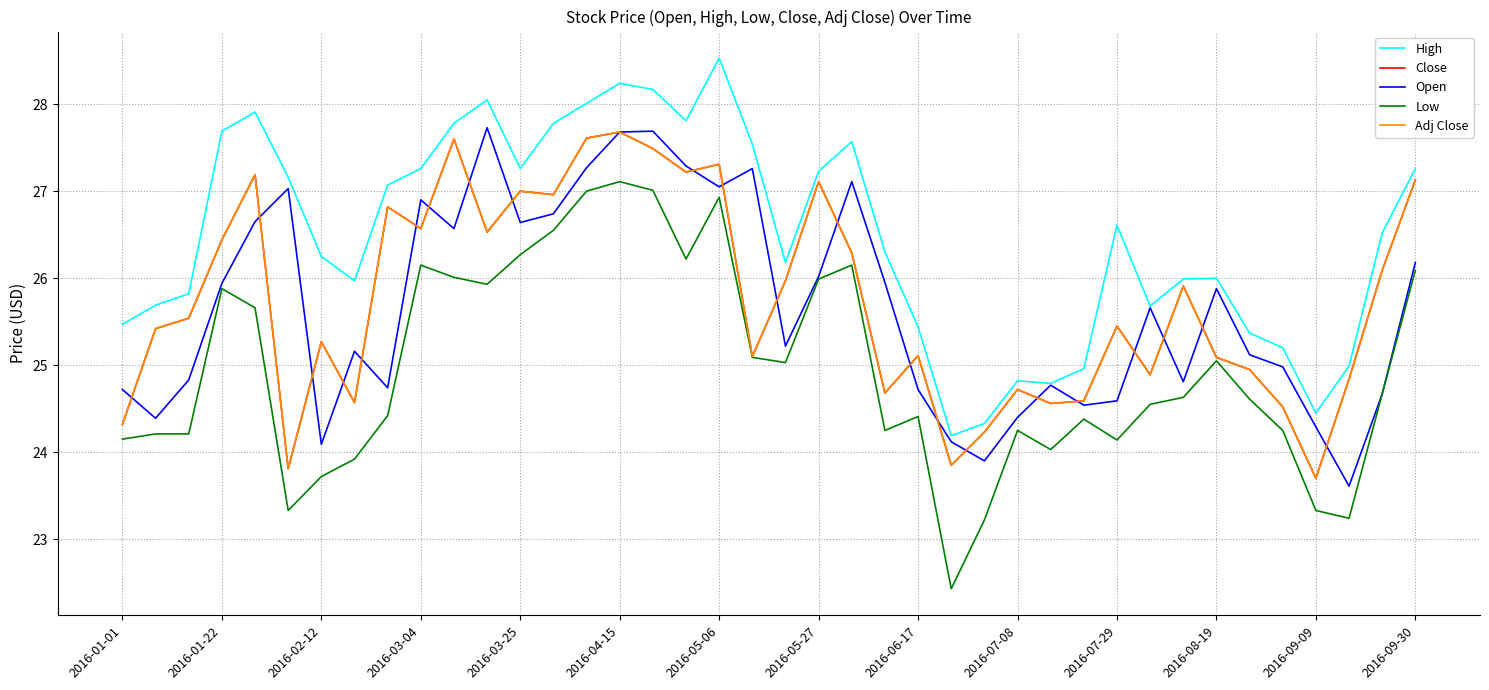

True or false: Open has more than 1 interior local peaks.

True